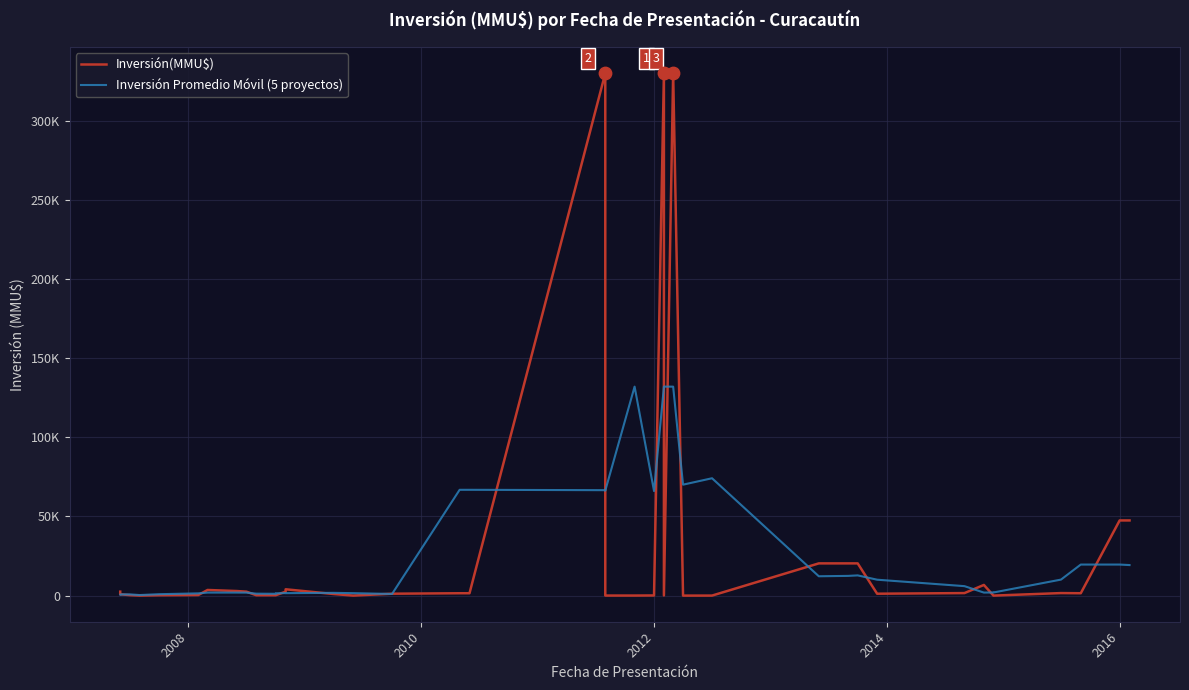

Which series has the largest total across all categories?

Inversión(MMU$)